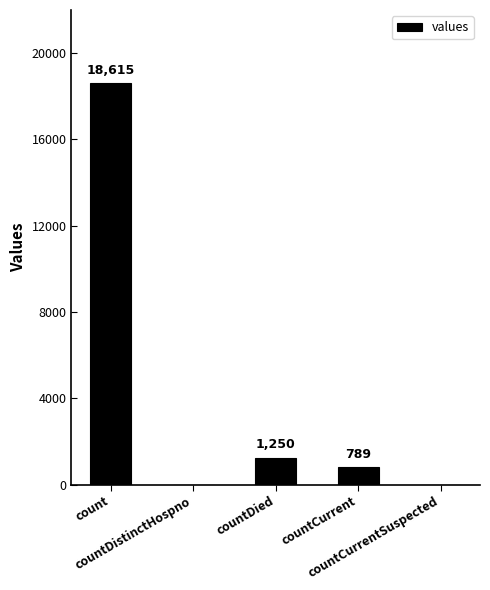

What is the average value?

4131